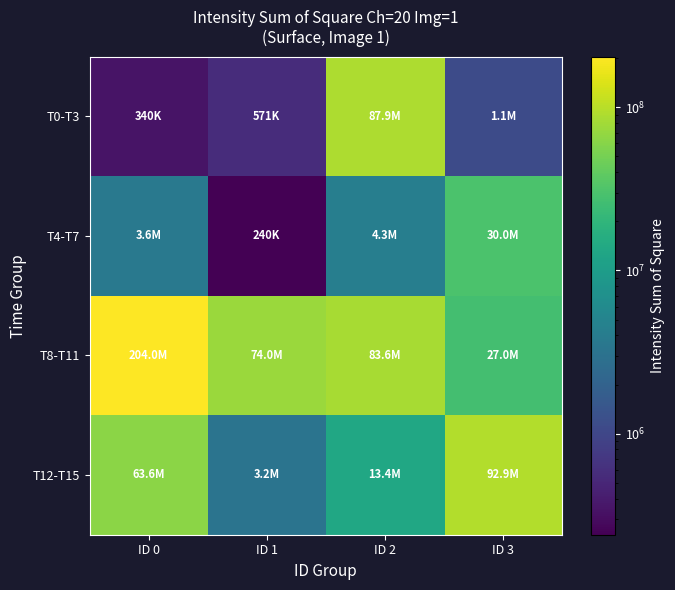

Reading left to right, extract all data points from this chart.

T0-T3: ID 0=340214	ID 1=570844	ID 2=87931900	ID 3=1109020
T4-T7: ID 0=3624890	ID 1=240320	ID 2=4278280	ID 3=29975600
T8-T11: ID 0=204040000	ID 1=73960700	ID 2=83618100	ID 3=27000700
T12-T15: ID 0=63607000	ID 1=3183950	ID 2=13424700	ID 3=92894300